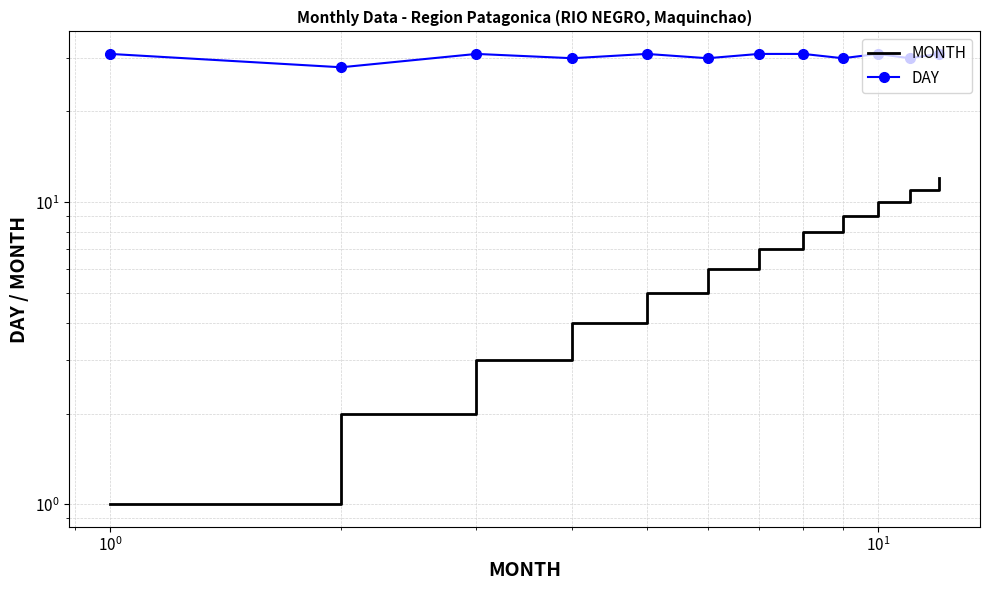

In DAY, how many points are lower than both neighbors (excluding endpoints)?

5